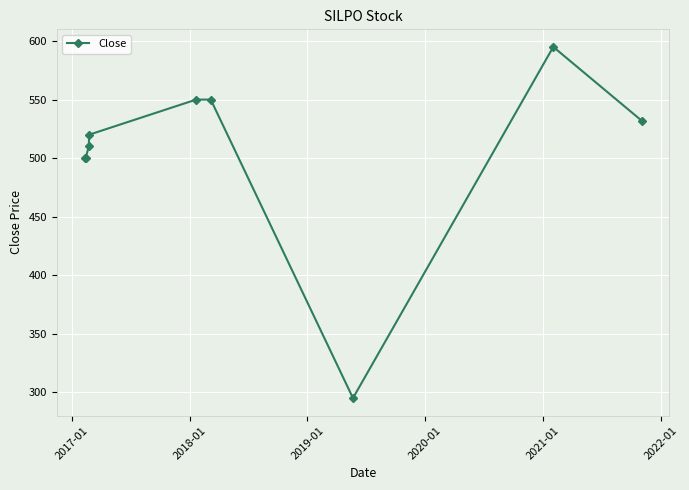

True or false: there are more than 0 points higher than both neighbors.

True